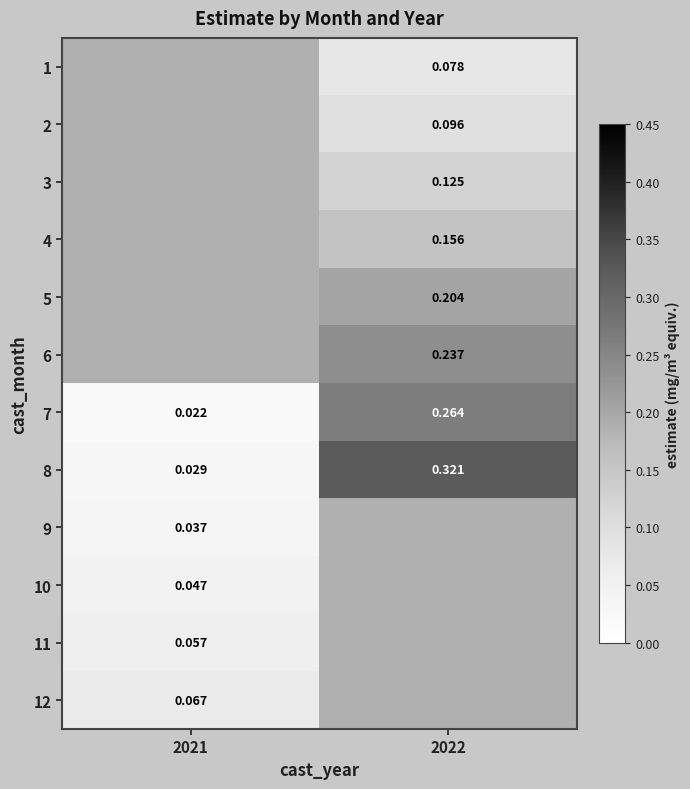

Is the value of 7 at 2022 greater than the value of 12 at 2021?

Yes